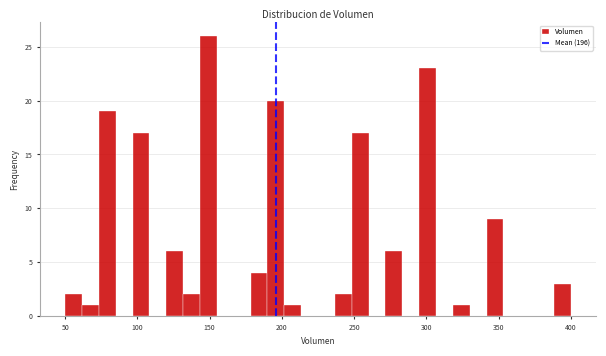

Around what value on the x-axis is the tallest bar? Give the approximate position of its centre, as read against the axis.

150